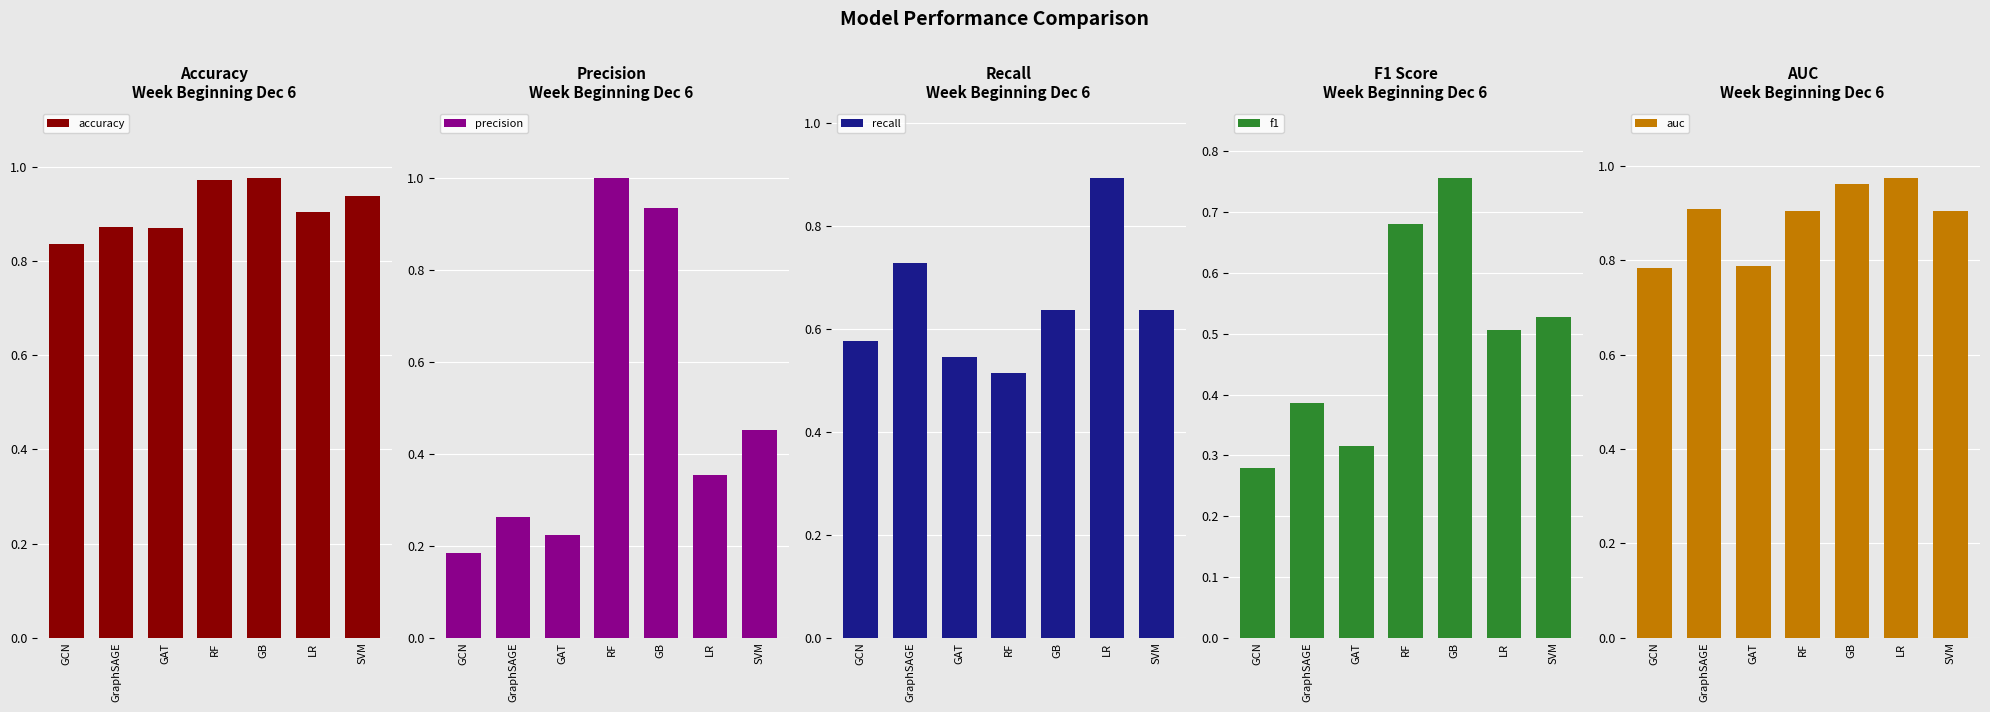

What is the difference between the maximum and second lowest values in the accuracy series?

0.1